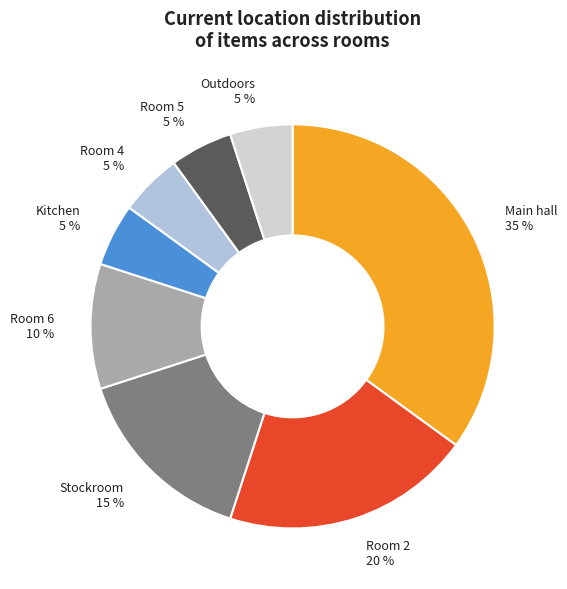

How many segments does this pie chart have?

8